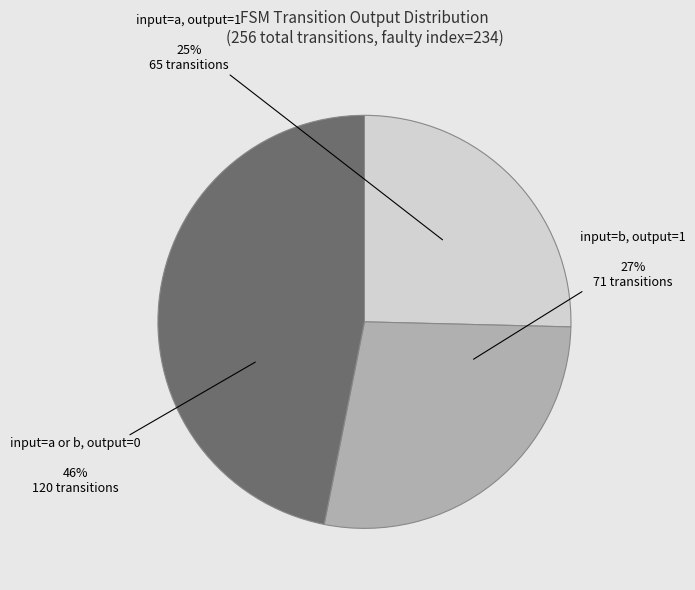

How many segments does this pie chart have?

3